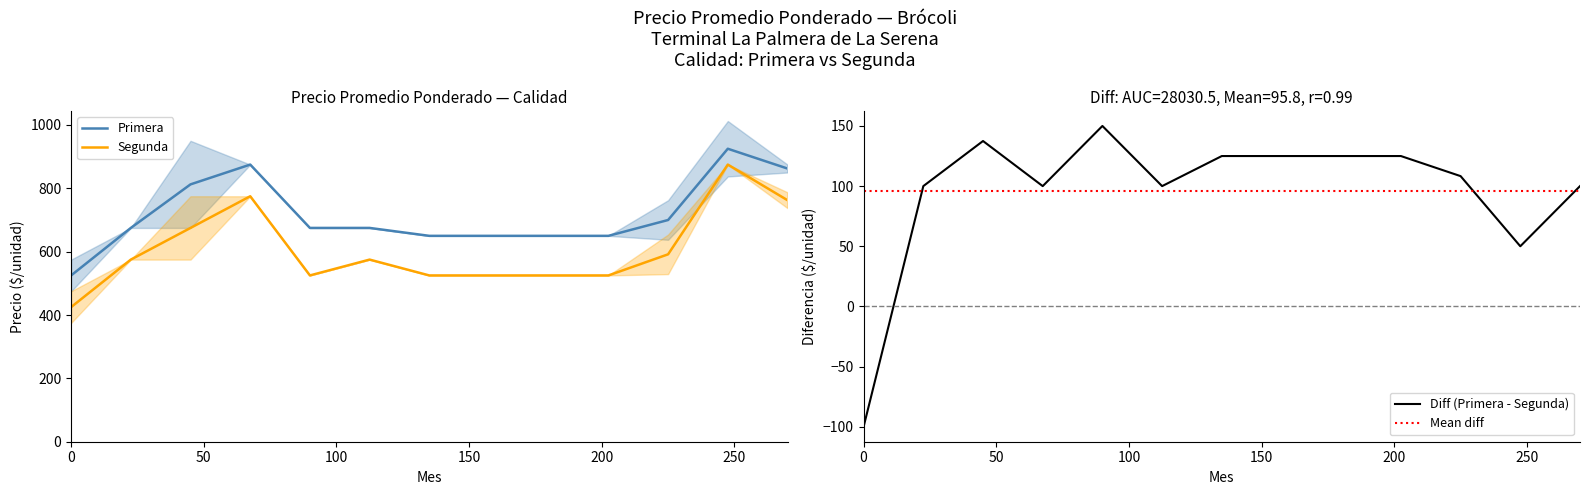

True or false: Primera and Segunda cross at least once.

False